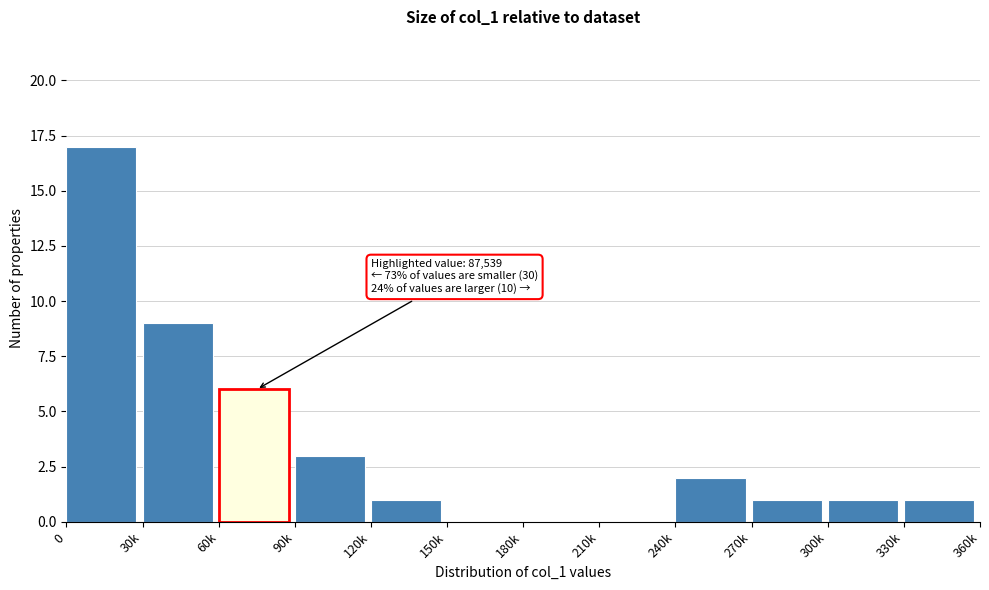

Reading right to left, extract all data points from this chart.

330k=1	300k=1	270k=1	240k=2	210k=0	180k=0	150k=0	120k=1	90k=3	60k=6	30k=9	0=17